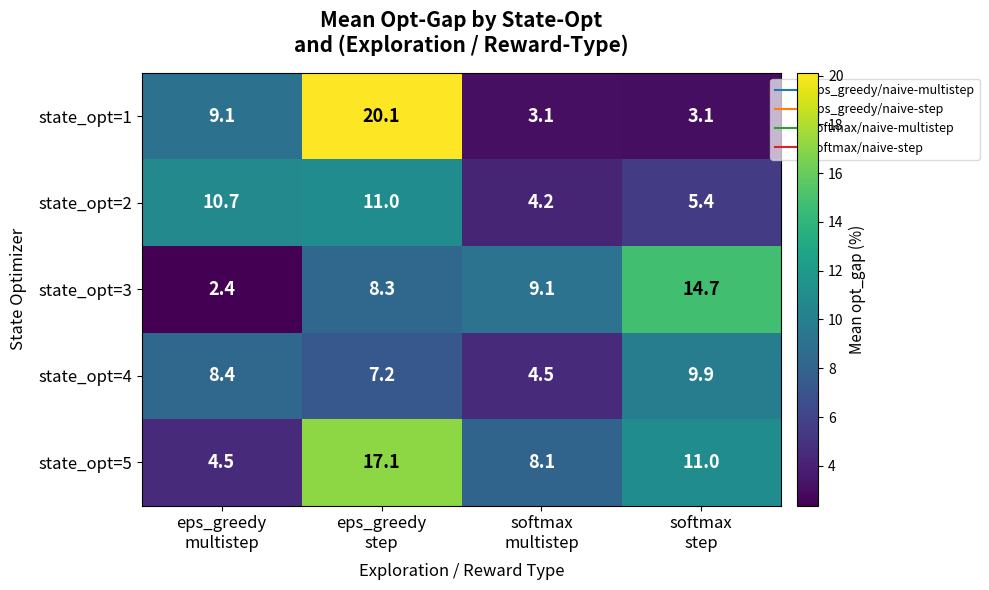

Rank the series at eps_greedy
multistep from lowest to highest value.

state_opt=3, state_opt=5, state_opt=4, state_opt=1, state_opt=2